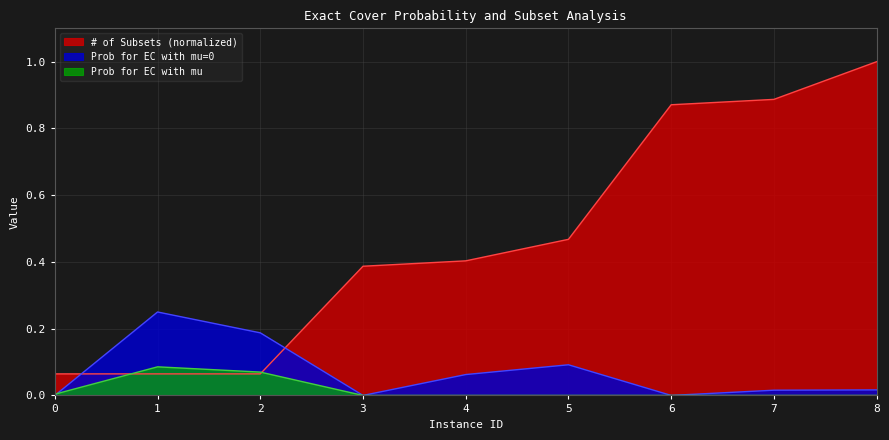

Which series has the largest range (max minus min)?

# of Subsets